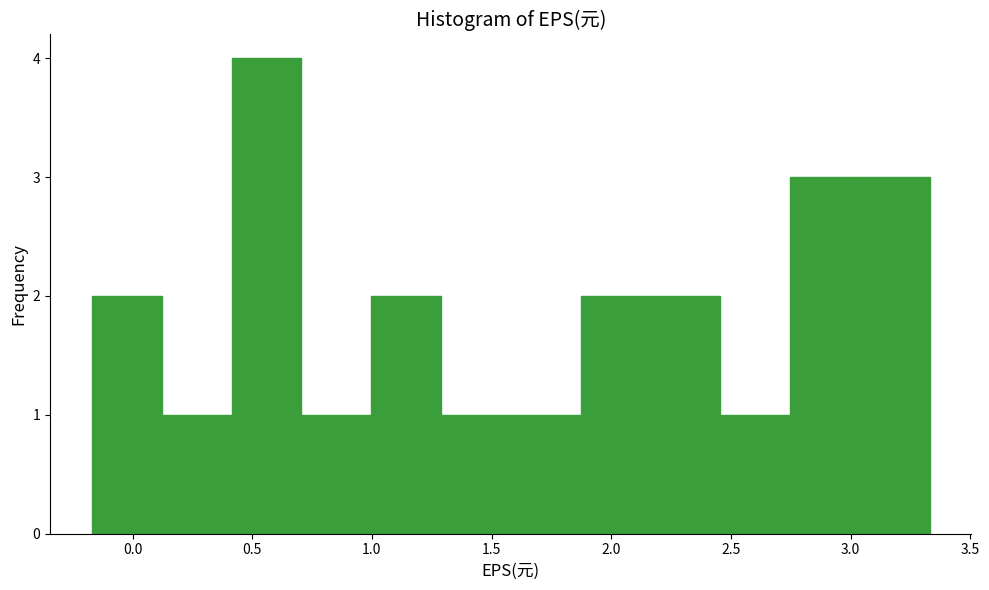

Over which range of the x-axis is the bar tallest?

0.40 to 0.70